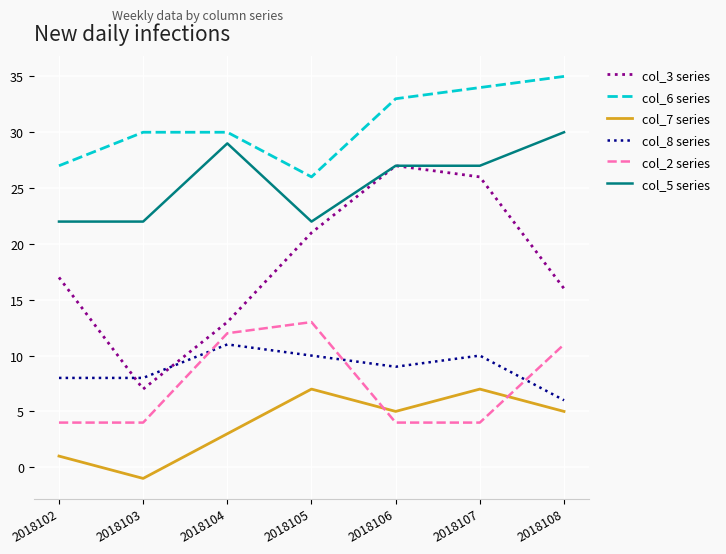

How many lines are shown in the chart?

6